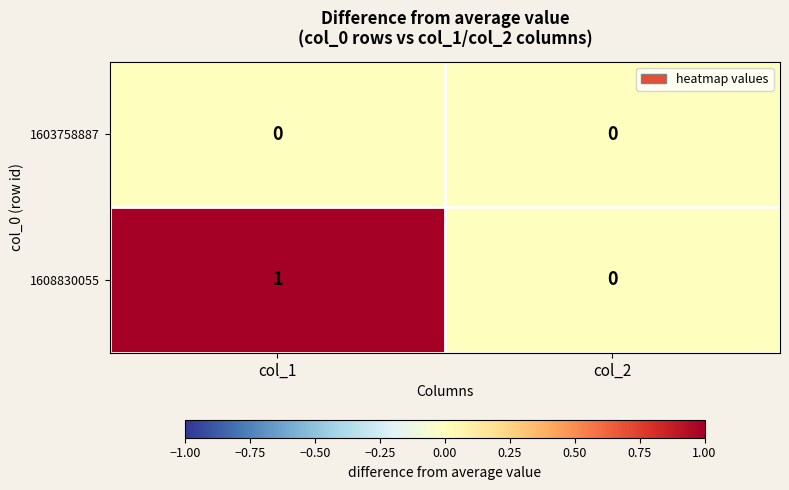

Is the value of 1608830055 at col_1 greater than the value of 1603758887 at col_2?

Yes